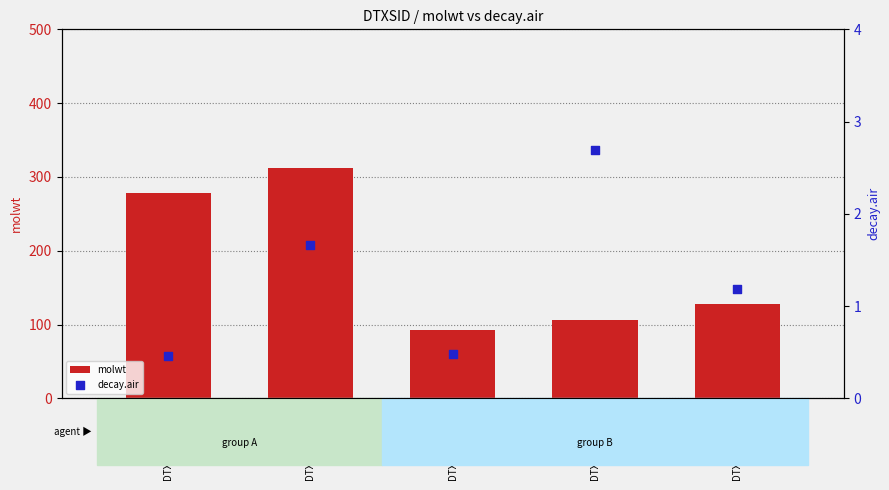

At how many categories does at least one series exceed 242?

2